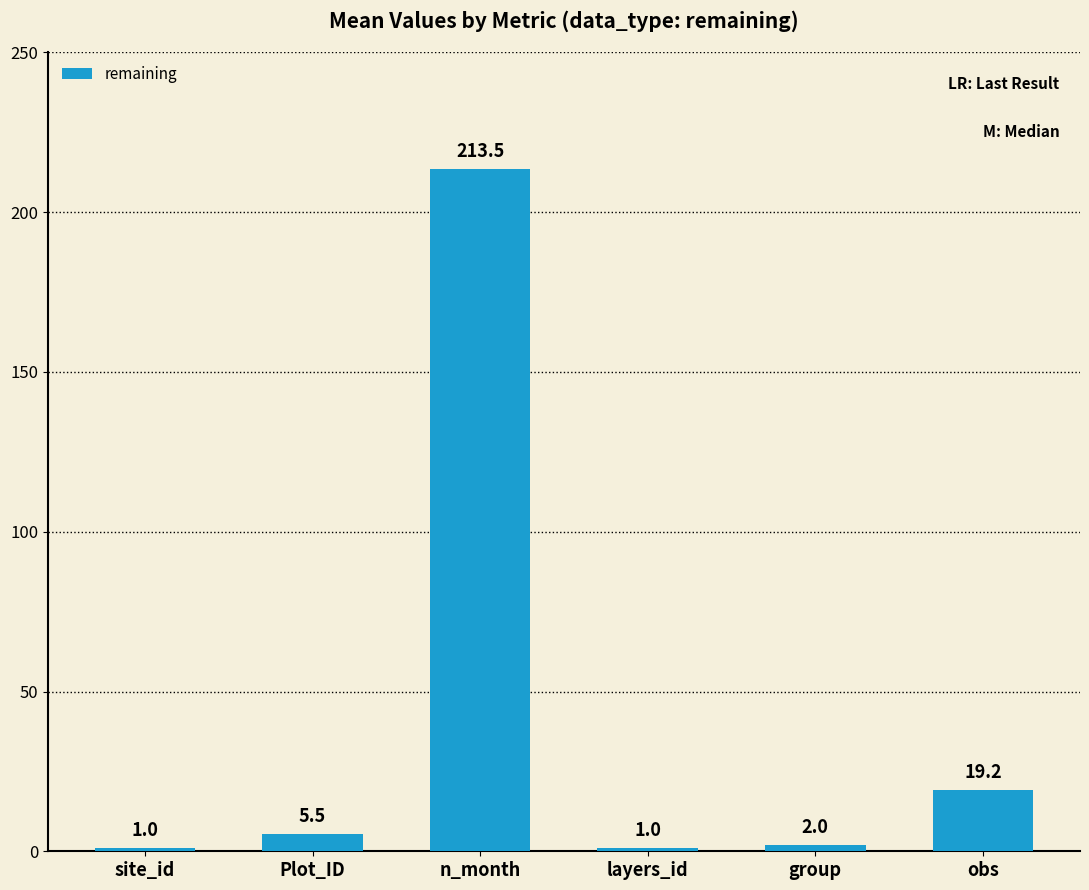

At which label does the data first exceed 5?

Plot_ID